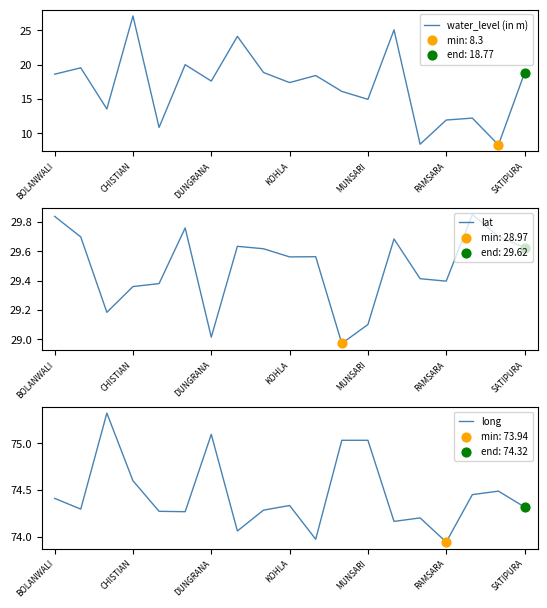

Which series has the largest total across all categories?

long